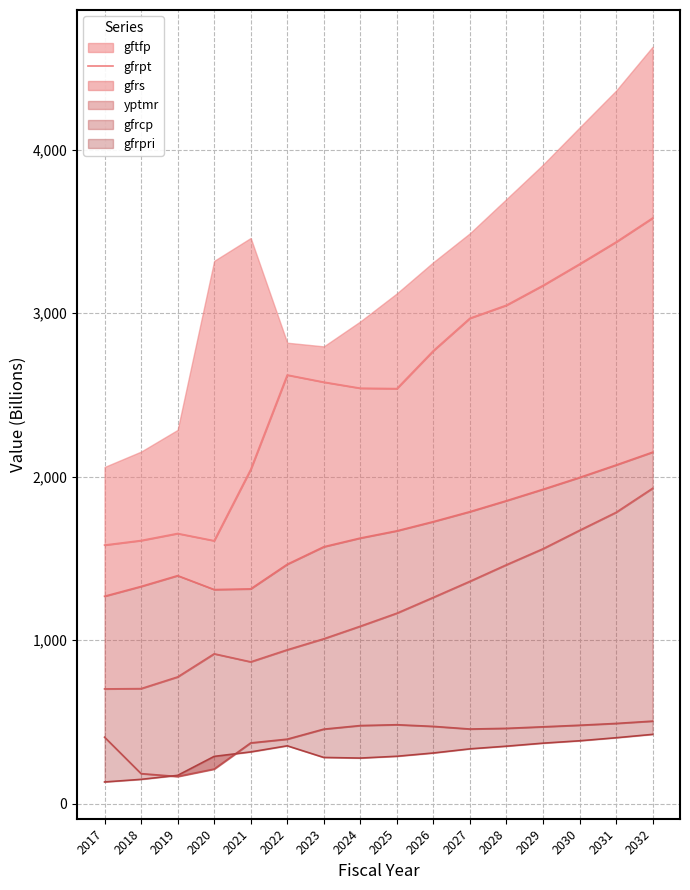

Does the chart display data point markers on the line(s)?

No